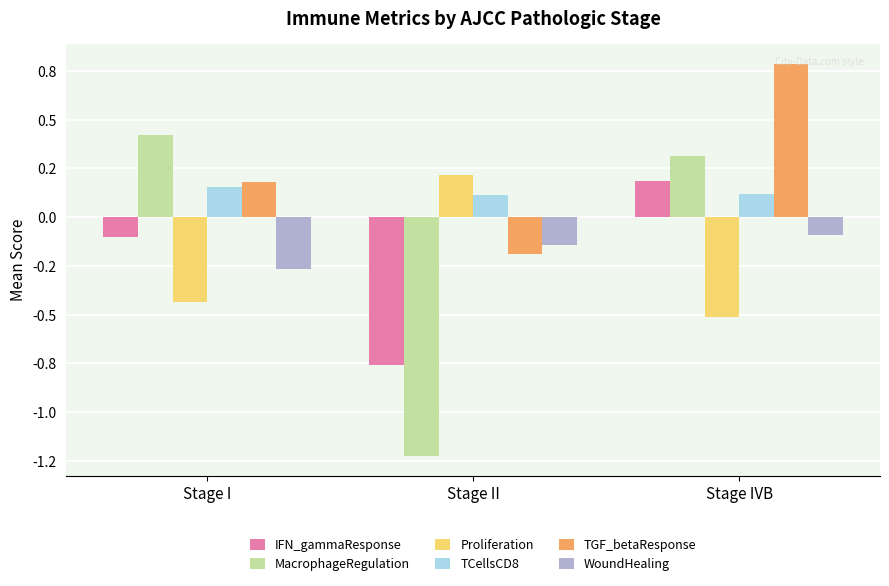

Is the value of IFN_gammaResponse at Stage II greater than the value of WoundHealing at Stage I?

No